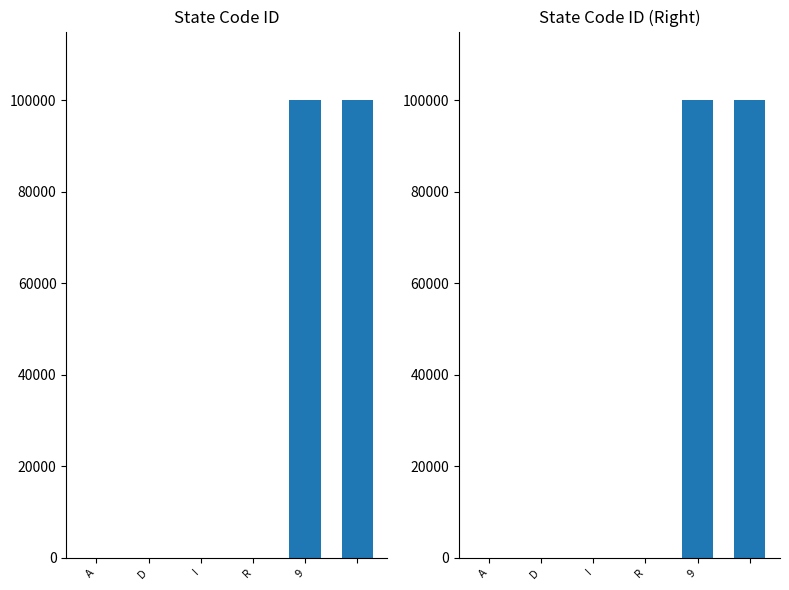

Which category has the highest value across all series?

9